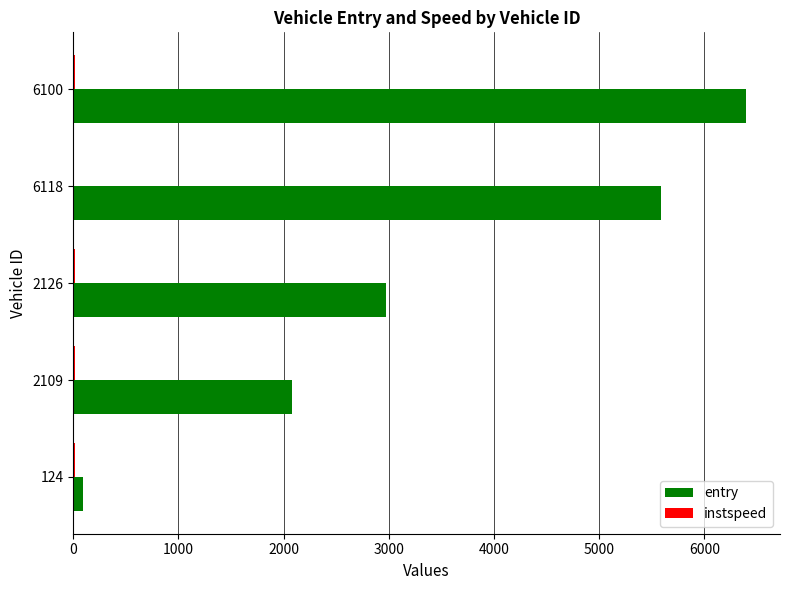

Where is entry nearest to the value 3248?

2126